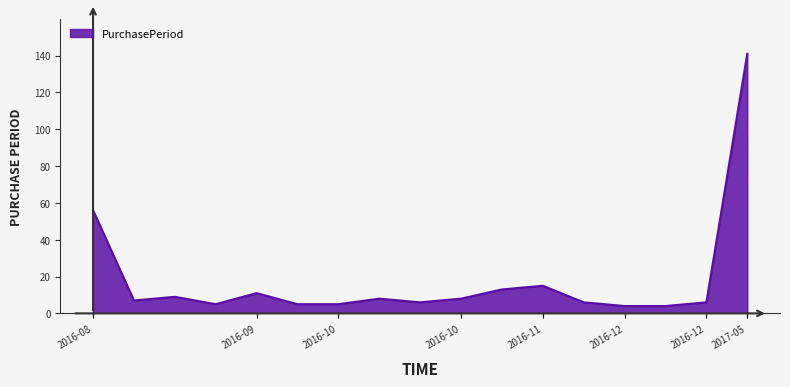

Count the number of categories in the chart.

17